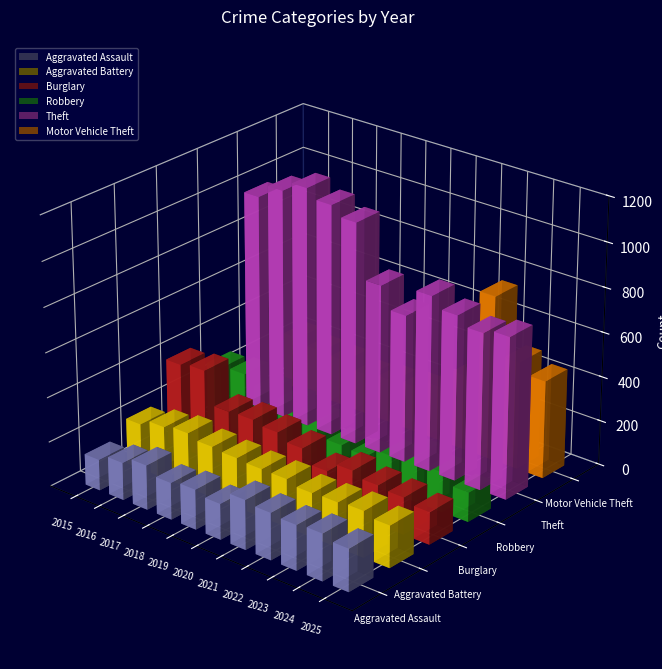

Which category has the lowest value across all series?

2021